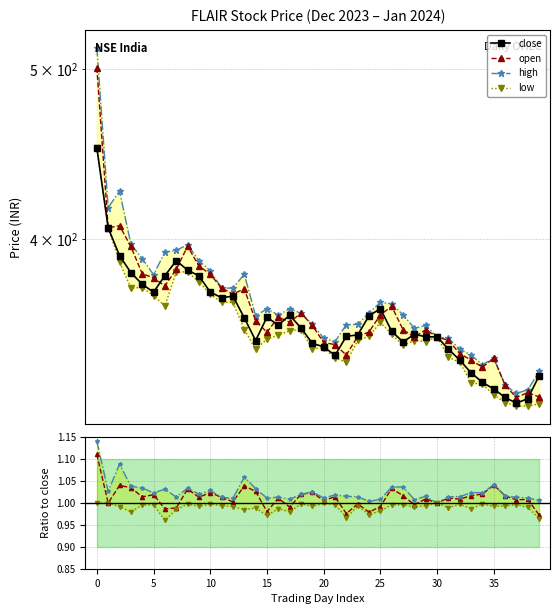

Is it true that open equals 263.1 at 2023-12-04?

False